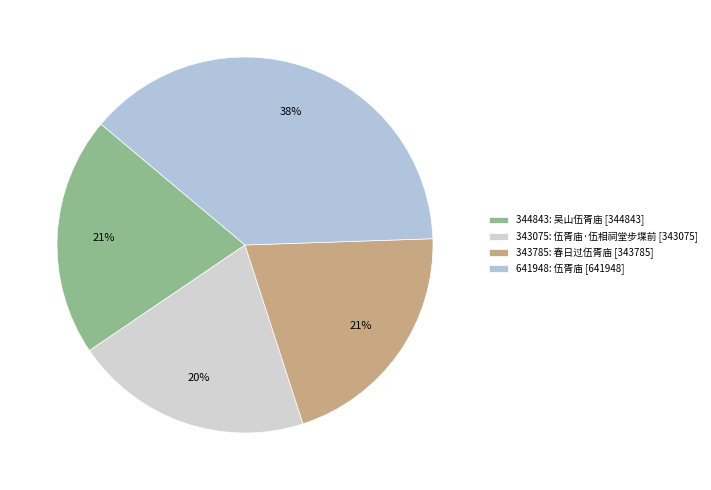

Which category has the smallest portion of the pie?

343075: 伍胥庙·伍相祠堂步堞前